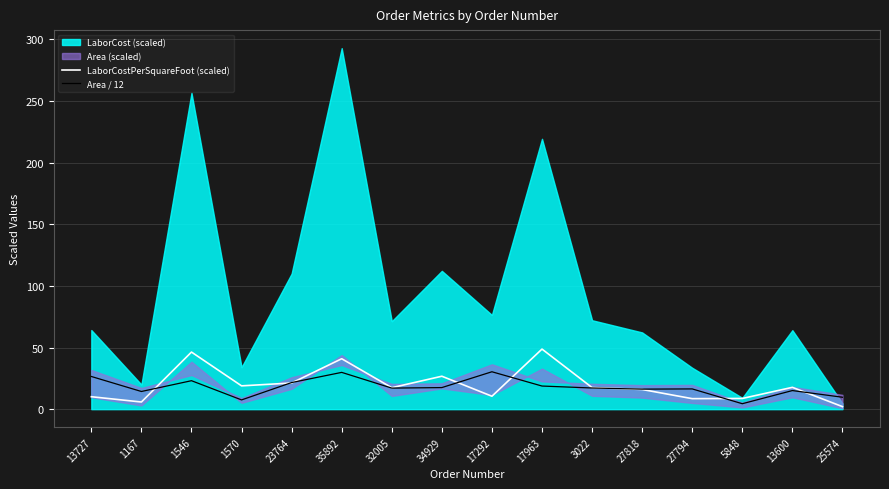

Is it true that LaborCostPerSquareFoot (scaled) equals 21.2 at 23764?

True